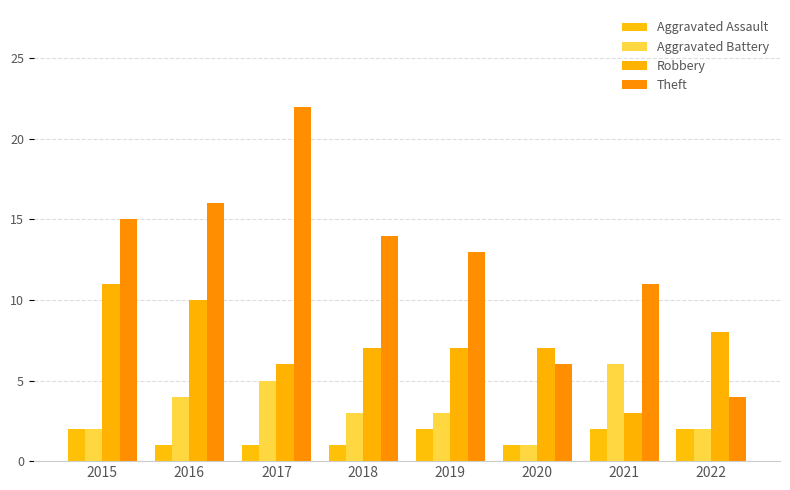

Which has a higher value, 2022 or 2018?

2022